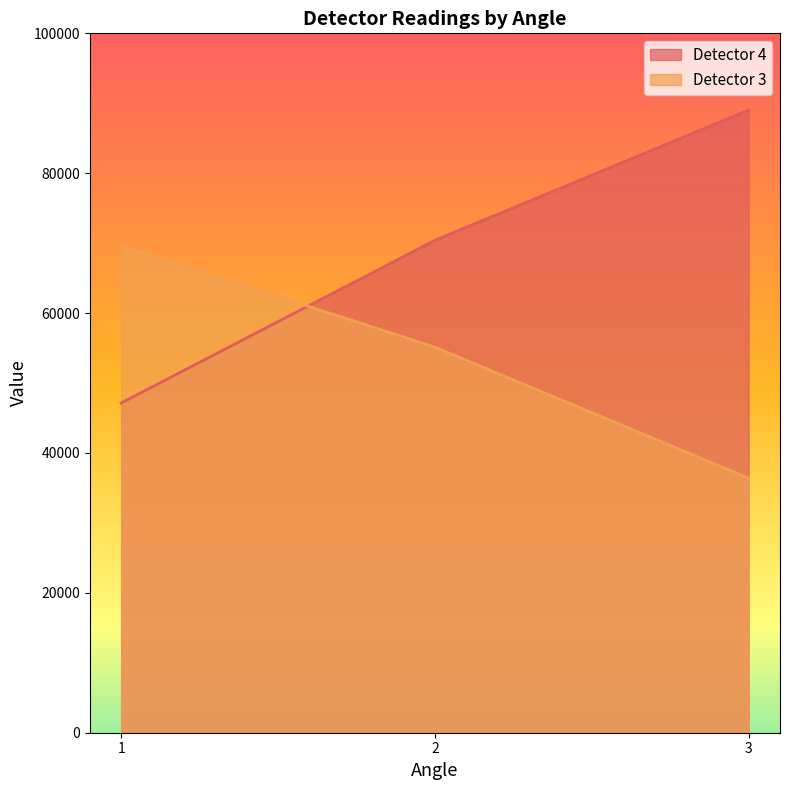

What is the value of the Detector 3 point at the 3rd from the left?

36403.5